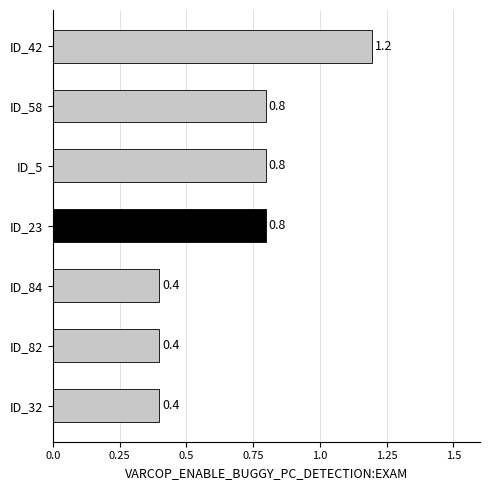

What is the change in value from ID_32 to ID_5?

+0.4